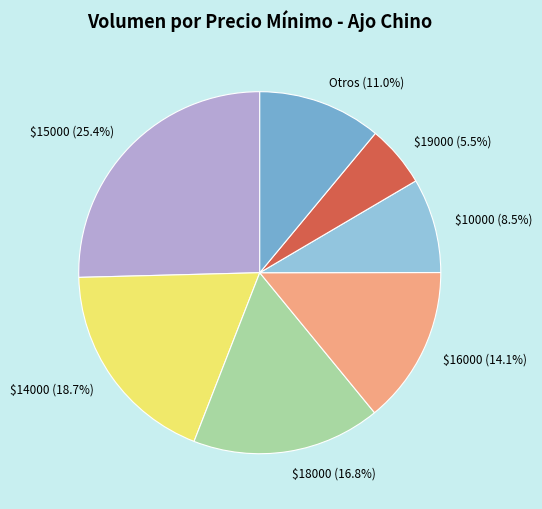

Rank the categories by value from lowest to highest.

$19000 (5.5%), $10000 (8.5%), Otros (11.0%), $16000 (14.1%), $18000 (16.8%), $14000 (18.7%), $15000 (25.4%)